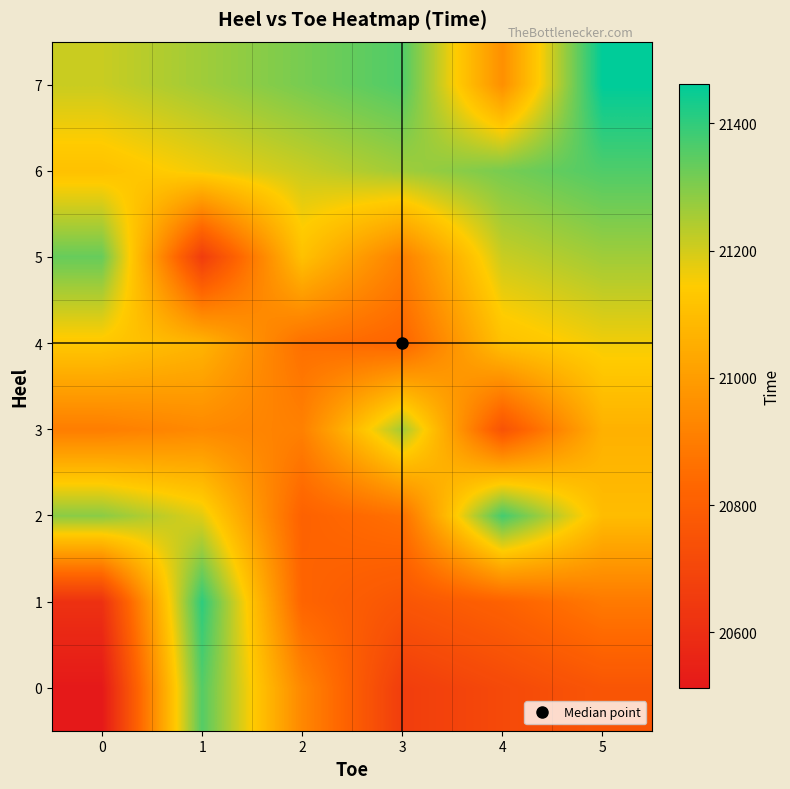

Reading left to right, transcribe all the data shown in this chart.

0: 0=20512.0	1=21356.0	2=20934.0	3=20662.0	4=20712.0	5=20762.0
1: 0=20612.0	1=21403.0	2=20822.0	3=20762.0	4=20812.0	5=20890.0
2: 0=21289.3	1=21182.5	2=20812.0	3=20862.0	4=21377.0	5=21096.0
3: 0=20901.5	1=20938.7	2=20912.0	3=21258.0	4=20752.5	5=21062.0
4: 0=21131.0	1=21071.5	2=20860.0	3=20822.5	4=21112.0	5=21162.0
5: 0=21333.0	1=20660.0	2=21112.0	3=20911.0	4=21212.0	5=21262.0
6: 0=21112.0	1=21162.0	2=21212.0	3=21262.0	4=21312.0	5=21362.0
7: 0=21212.0	1=21262.0	2=21312.0	3=21362.0	4=20958.0	5=21462.0